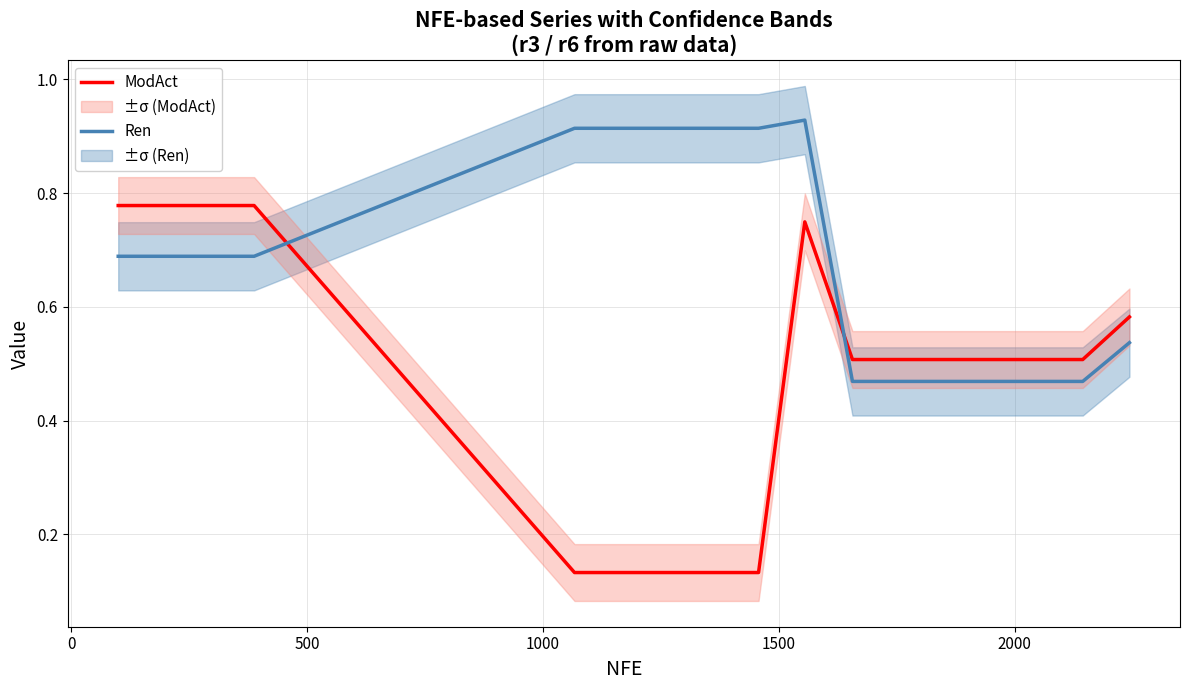

List the series in order of their peak value, highest first.

Ren, ModAct